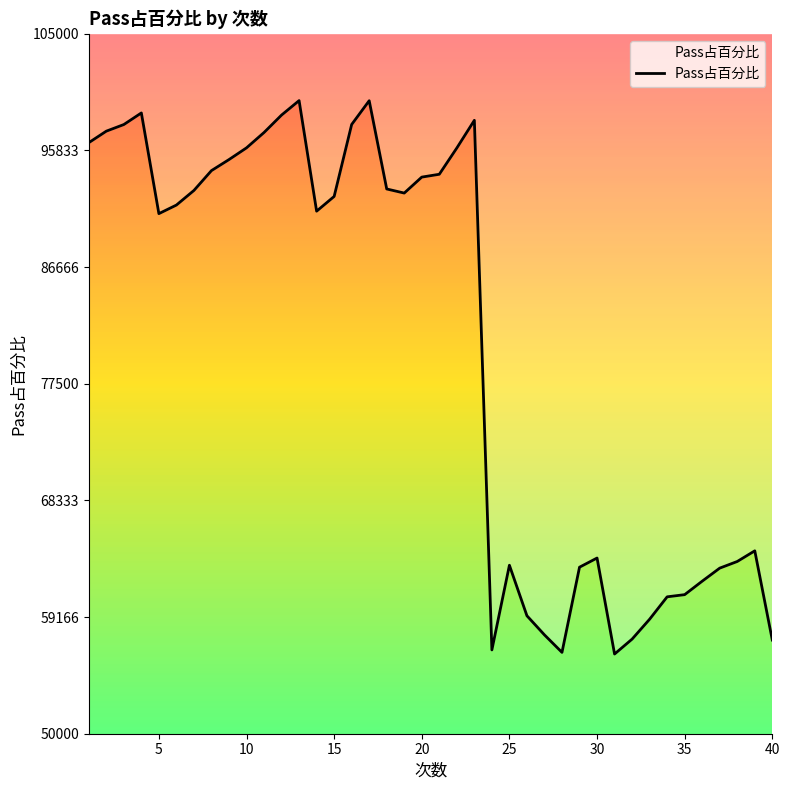

What is the sum of all values?

3219427